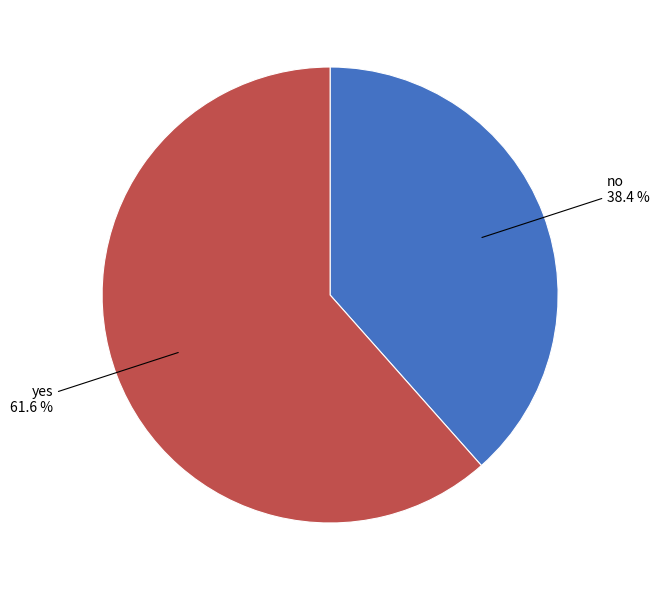

How many segments does this pie chart have?

2